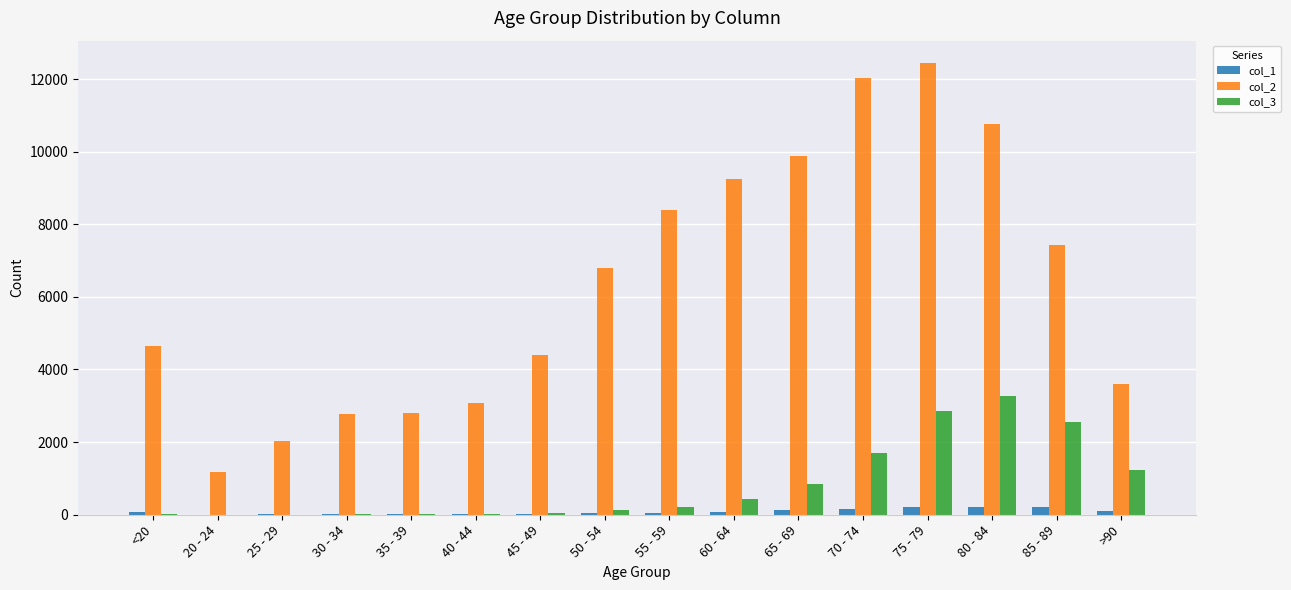

The value of col_2 at 80 - 84 is 10764. True or false?

True